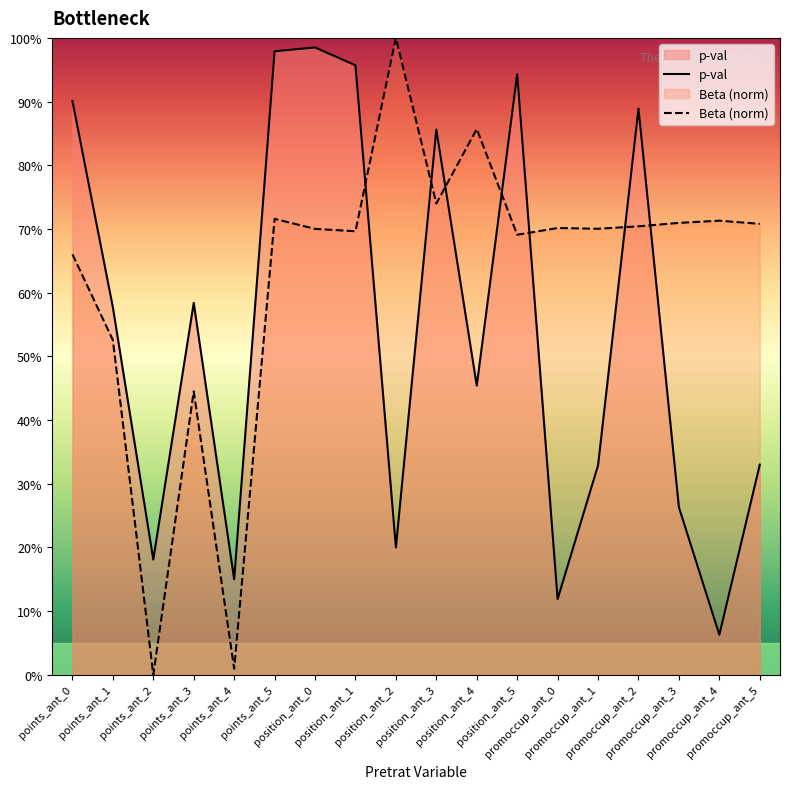

At which label does p-val reach its minimum?

promoccup_ant_4